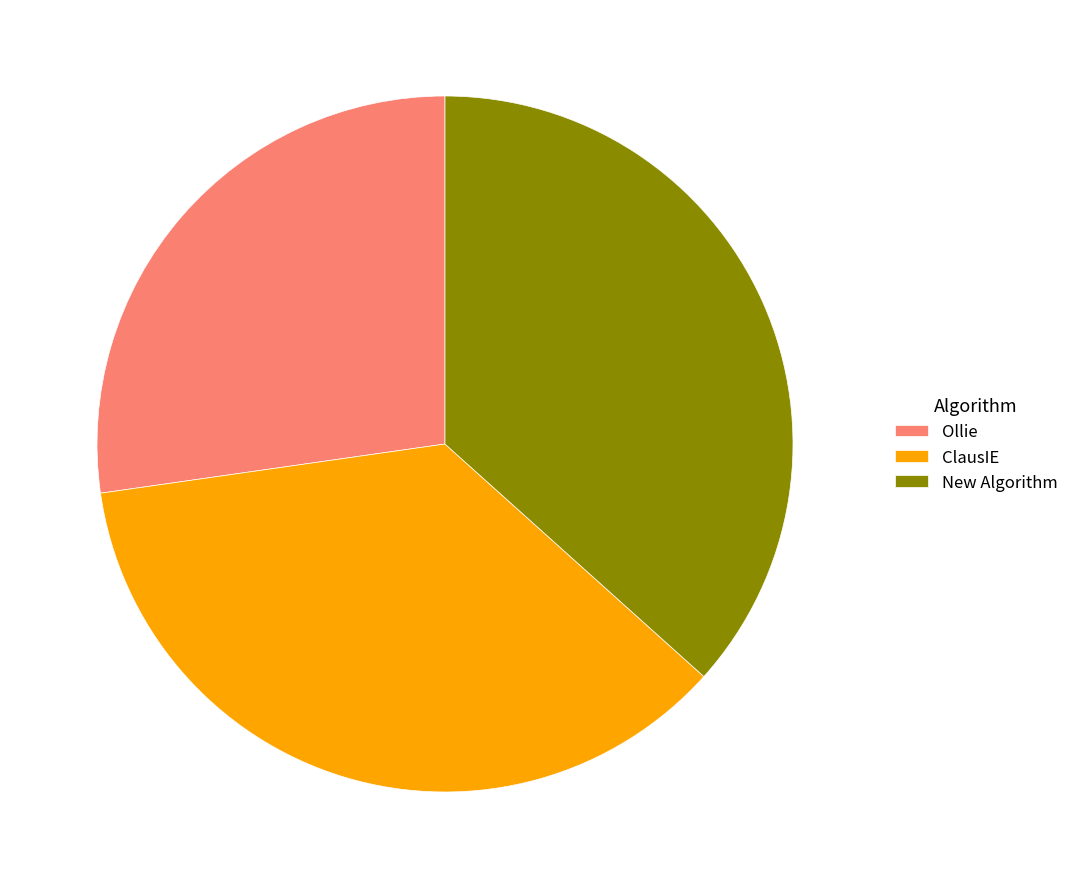

Is it true that ClausIE is 36% of the pie?

True